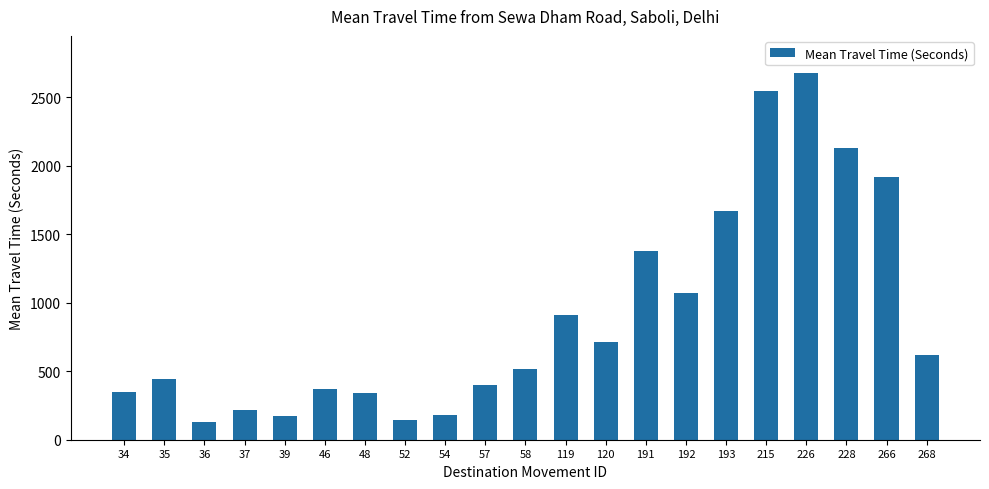

How many data points does each series have?

21